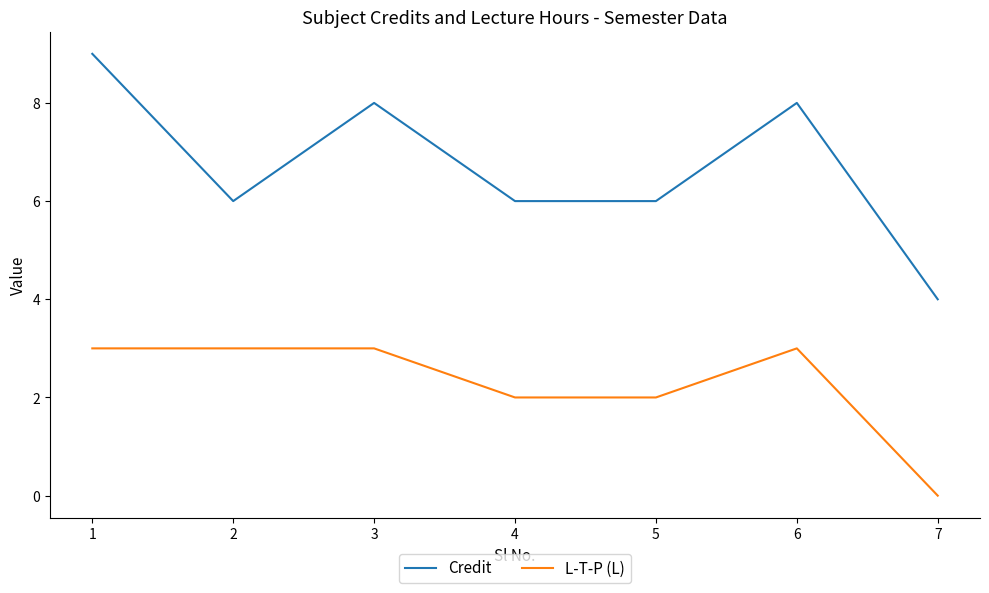

True or false: Credit has more than 1 points higher than both neighbors.

True